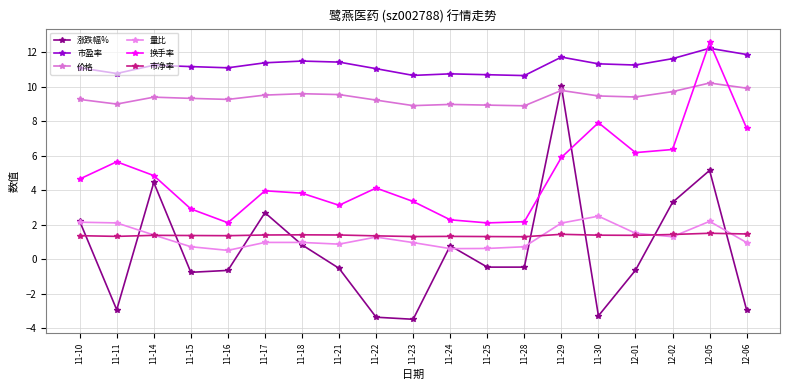

What is the sum of all 市盈率 values?

213.4